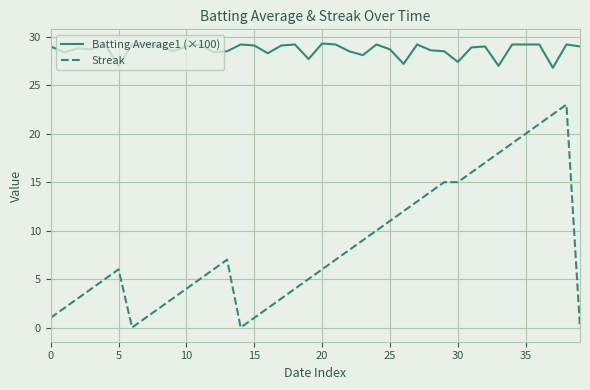

Which series has the widest spread of values?

Streak